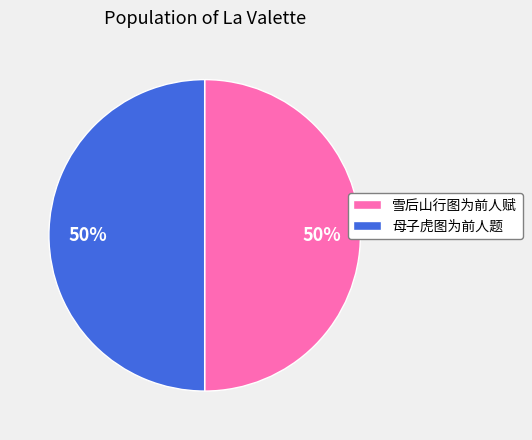

Is the sum of 母子虎图为前人题 and 雪后山行图为前人赋 greater than half?

Yes